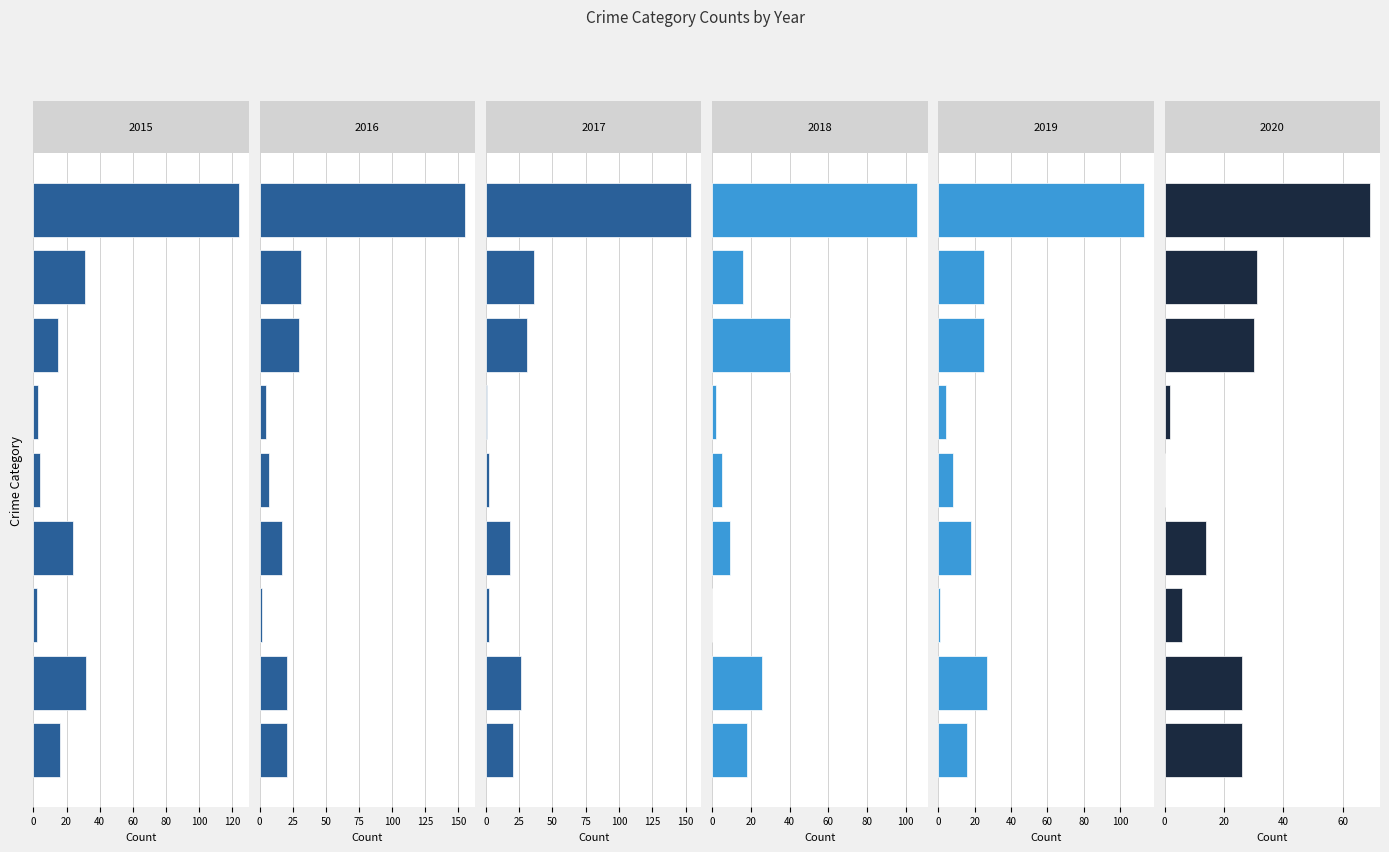

At how many categories does at least one series exceed 105?

1